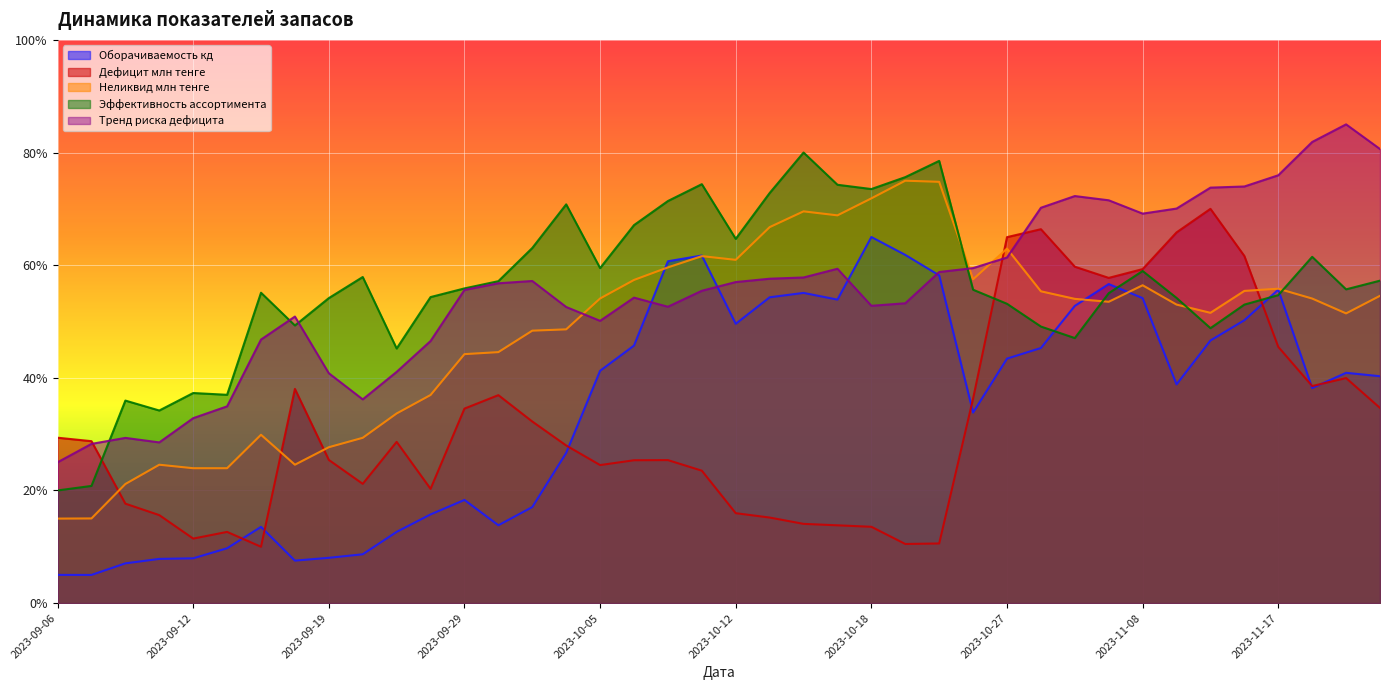

What is the value of the Оборачиваемость кд point at the 36th from the left?

50.2